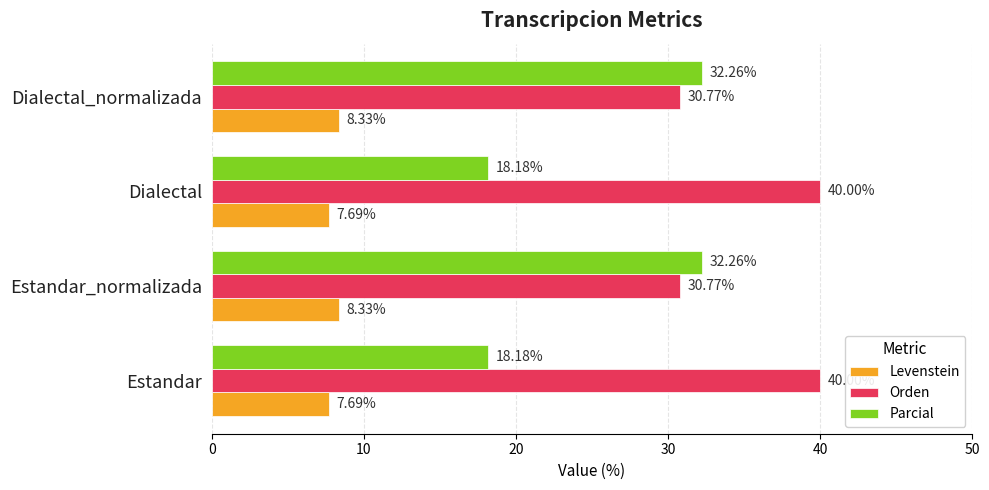

Which series changed the most between Estandar_normalizada and Dialectal?

Parcial